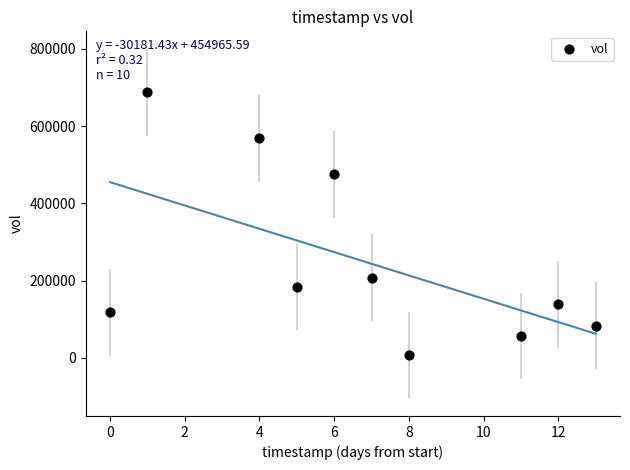

What Y value in the scatter plot is closest to 347550?

474900